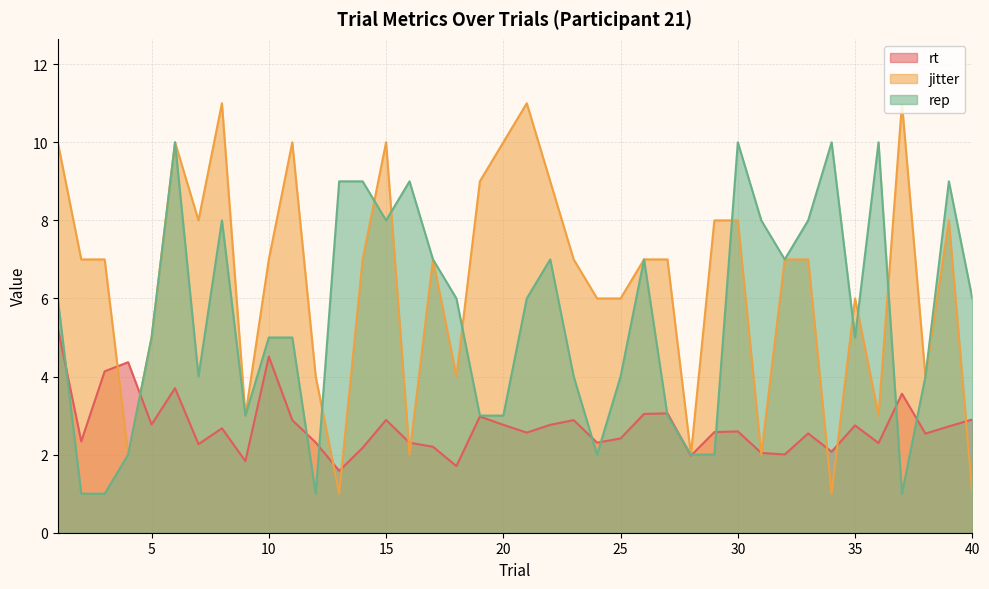

What is the spread (max minus min) of values at 7?

5.7